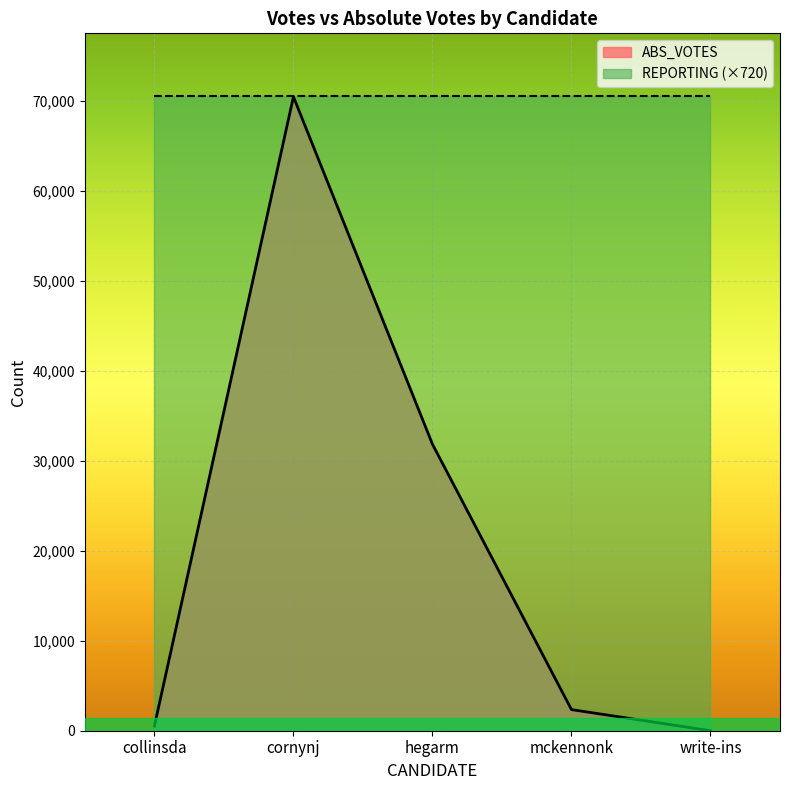

How many values are above zero?

4